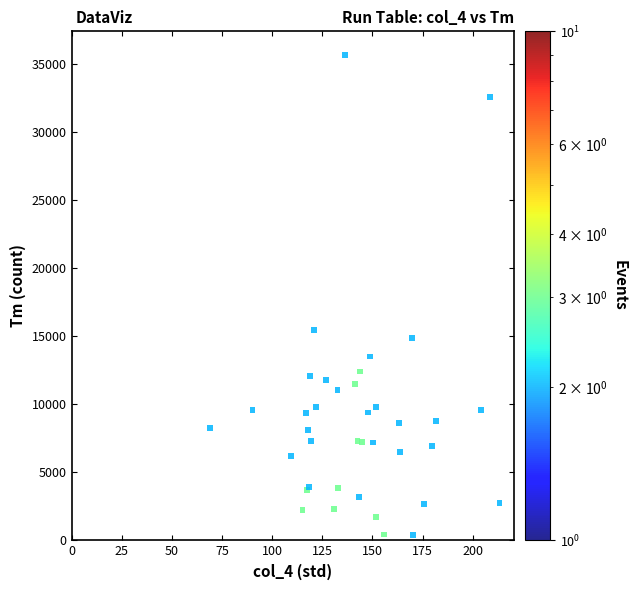

What Y value in the scatter plot is closest to 17995?

15459